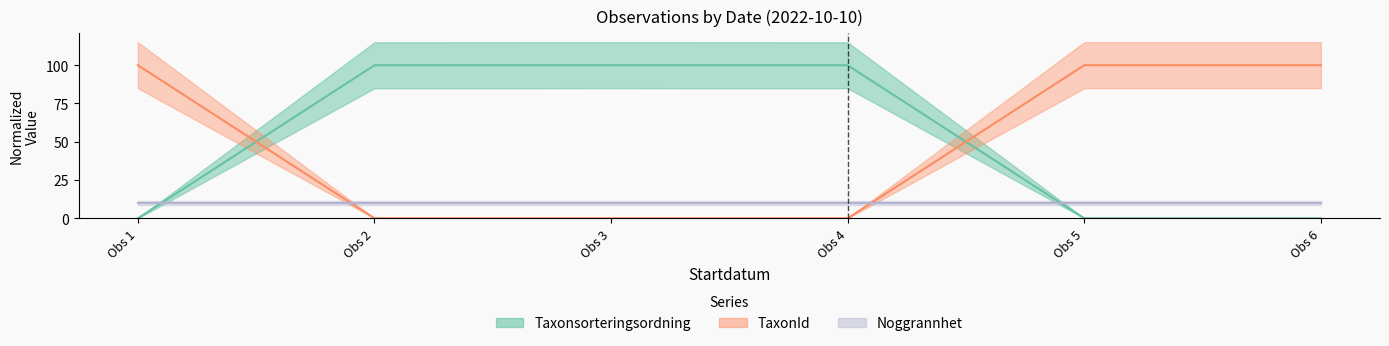

What is the sum of all TaxonId values?

300.0